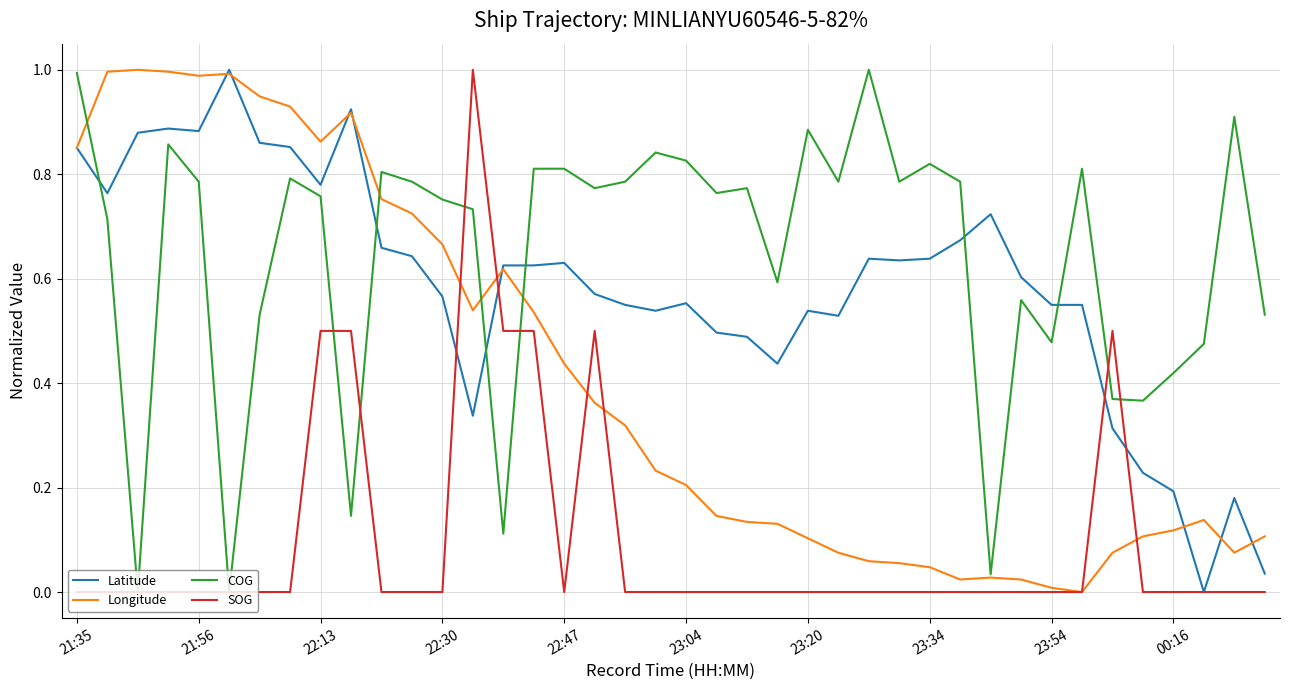

Which series has the largest total across all categories?

COG